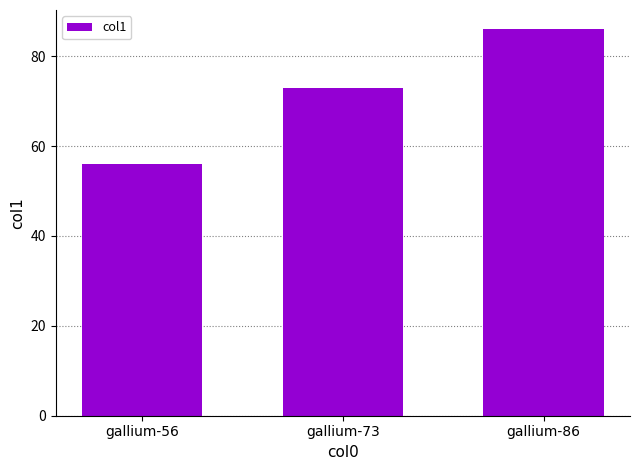

What is the minimum value shown in the chart?

56.0